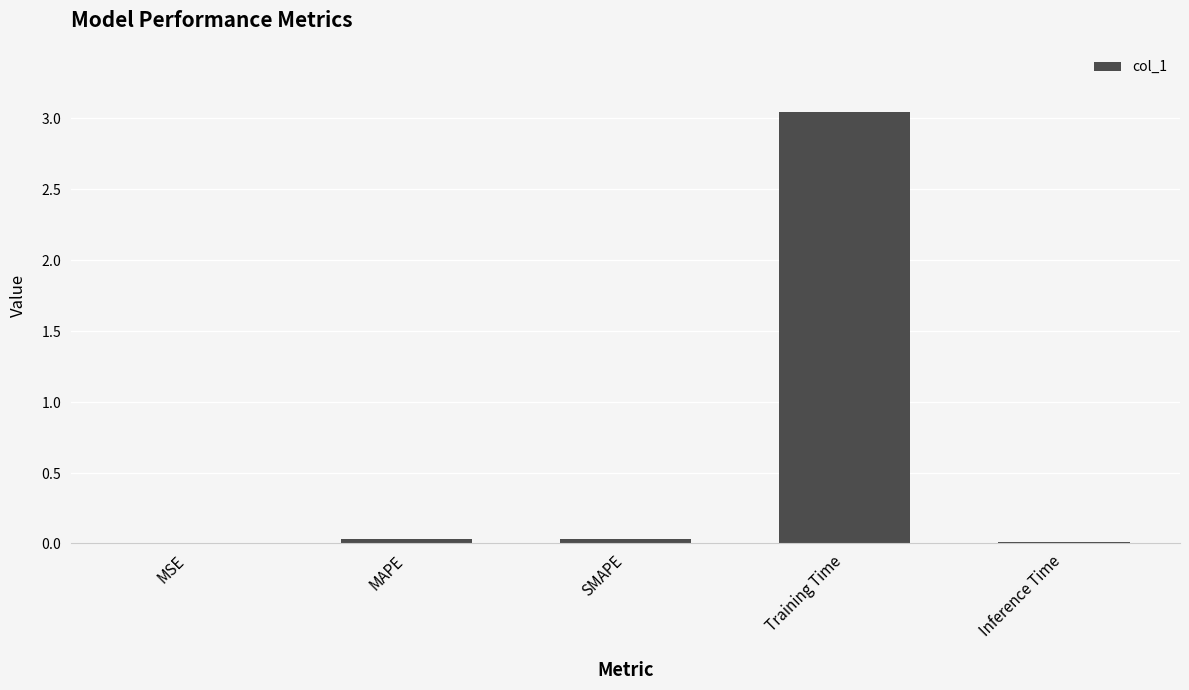

Which has a higher value, Inference Time or SMAPE?

SMAPE